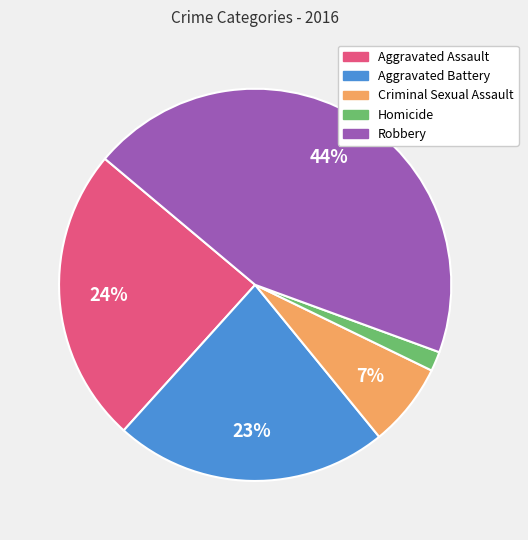

Between Robbery and Aggravated Assault, which is larger?

Robbery